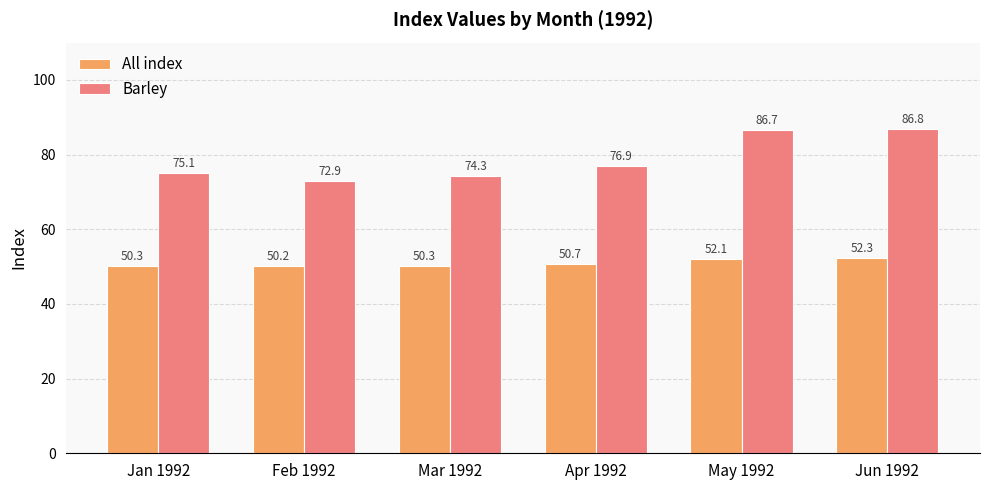

What value does the Barley series have at Jan 1992?

75.1